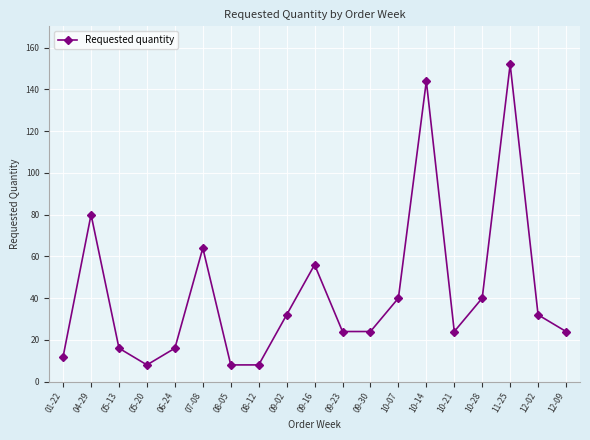

What is the label of the 1st point from the right?

12-09